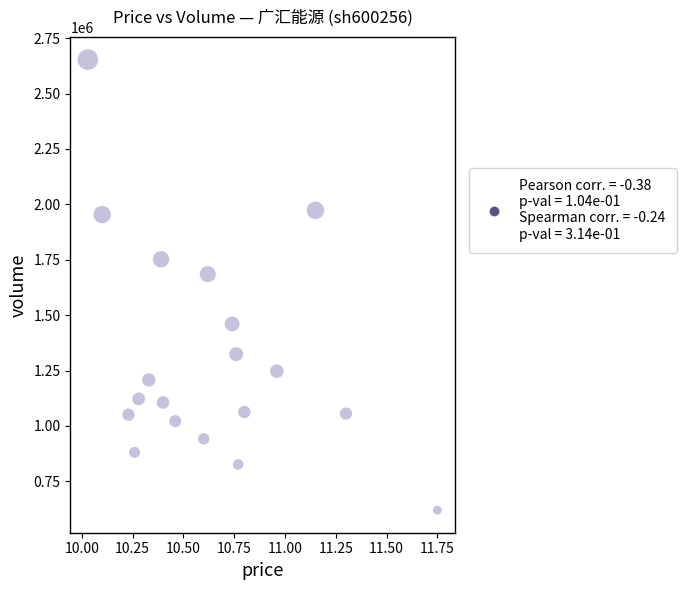

What is the range of Y values (max minus min)?

2033939